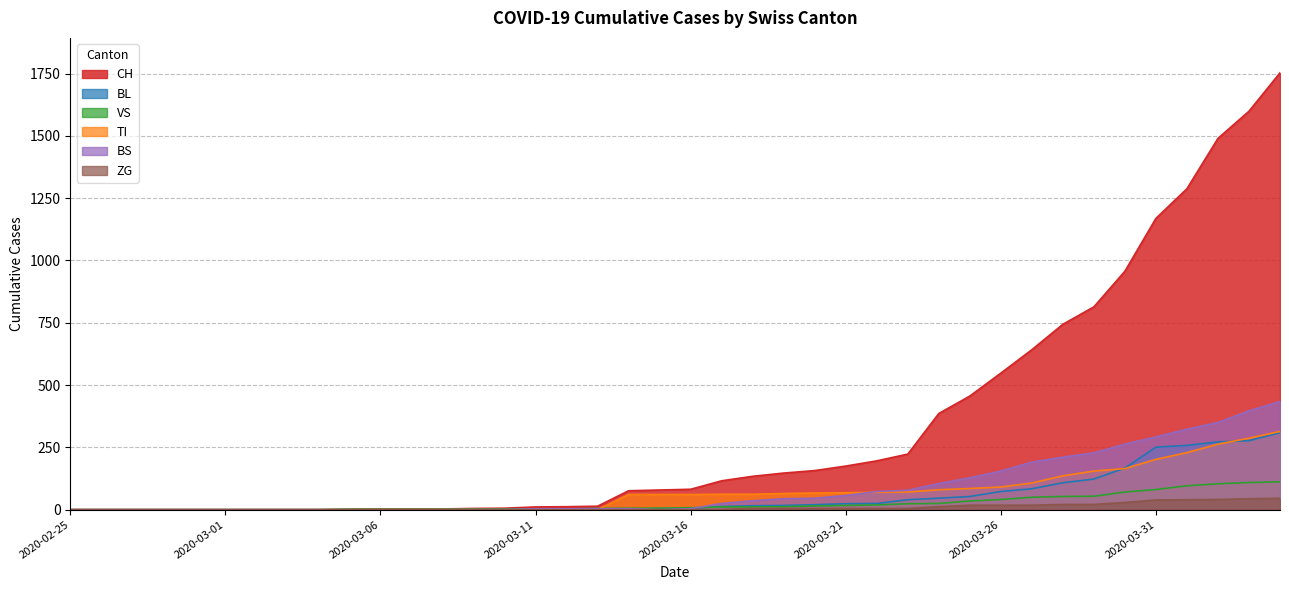

Rank the categories by CH value from lowest to highest.

2020-02-25, 2020-02-26, 2020-02-27, 2020-02-28, 2020-02-29, 2020-03-01, 2020-03-02, 2020-03-03, 2020-03-04, 2020-03-05, 2020-03-06, 2020-03-07, 2020-03-08, 2020-03-09, 2020-03-10, 2020-03-11, 2020-03-12, 2020-03-13, 2020-03-14, 2020-03-15, 2020-03-16, 2020-03-17, 2020-03-18, 2020-03-19, 2020-03-20, 2020-03-21, 2020-03-22, 2020-03-23, 2020-03-24, 2020-03-25, 2020-03-26, 2020-03-27, 2020-03-28, 2020-03-29, 2020-03-30, 2020-03-31, 2020-04-01, 2020-04-02, 2020-04-03, 2020-04-04